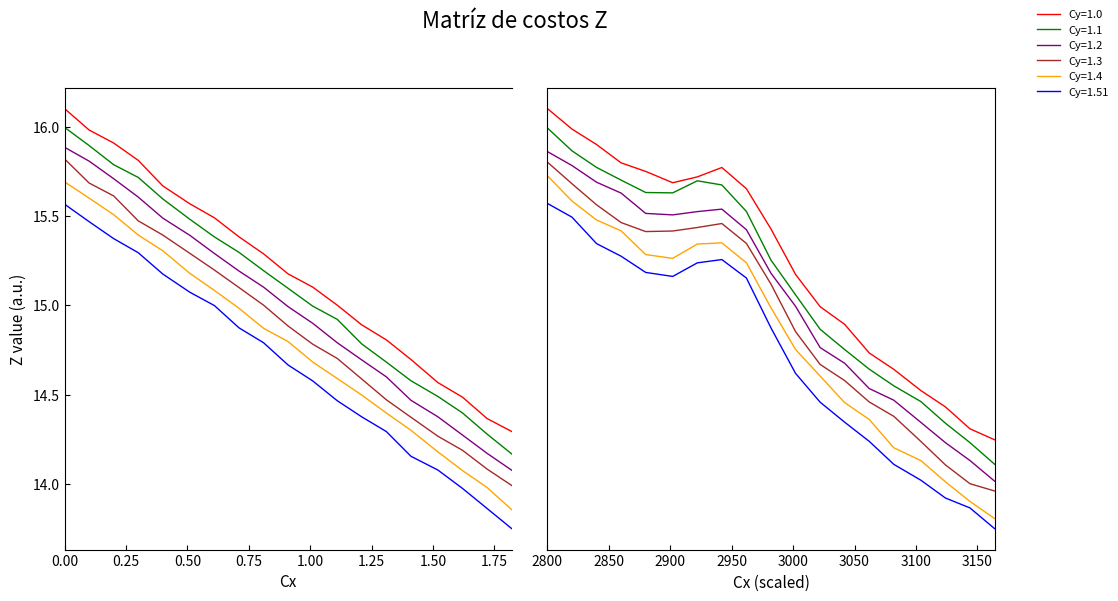

True or false: Cy=1.3 and Cy=1.2 intersect in this chart.

False